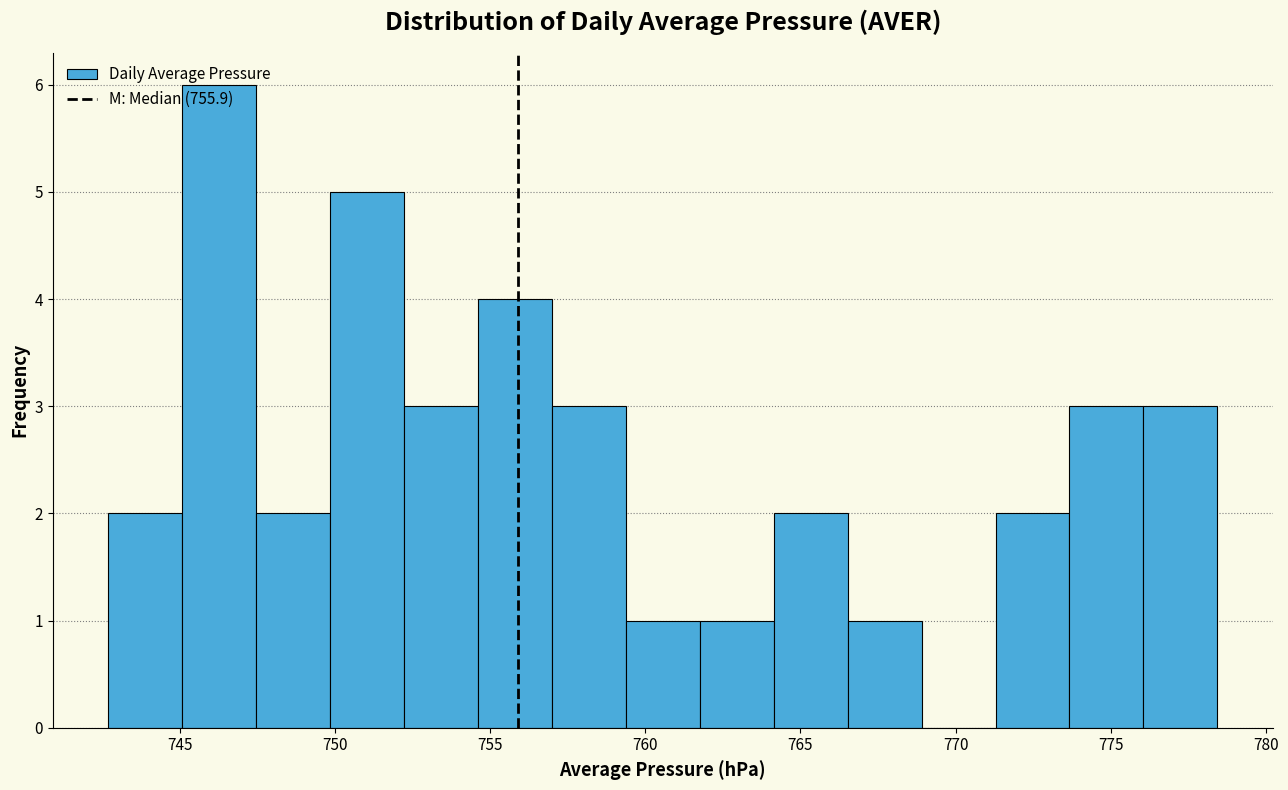

Reading left to right, transcribe this chart: for each bar, give the range it covers on the x-axis and its height. Neither the bar edges nor the heights are printed on the chart, so give them approximately, as read against the axes.

742.5 to 745.0: 2
745.0 to 747.5: 6
747.5 to 750.0: 2
750.0 to 752.0: 5
752.0 to 754.5: 3
754.5 to 757.0: 4
757.0 to 759.5: 3
759.5 to 762.0: 1
762.0 to 764.0: 1
764.0 to 766.5: 2
766.5 to 769.0: 1
769.0 to 771.5: 0
771.5 to 773.5: 2
773.5 to 776.0: 3
776.0 to 778.5: 3